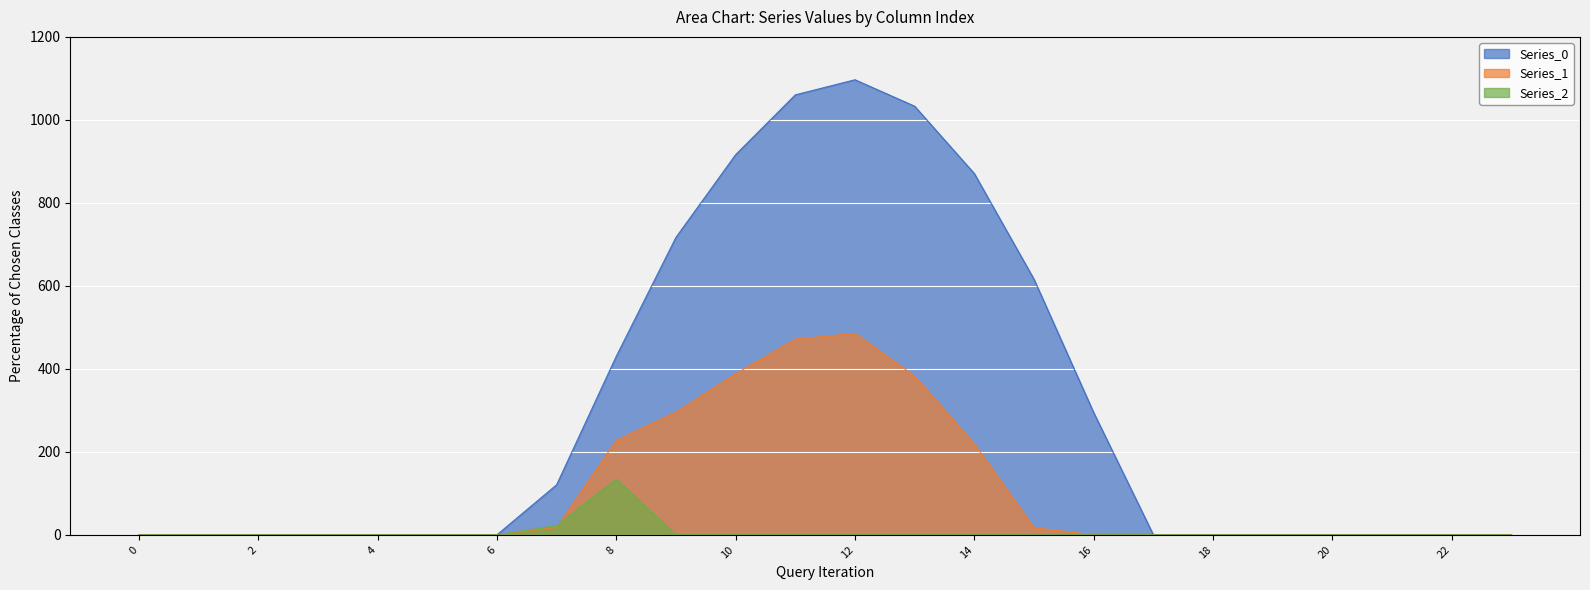

What is the difference between the maximum and minimum values in the Series_2 series?

134.2